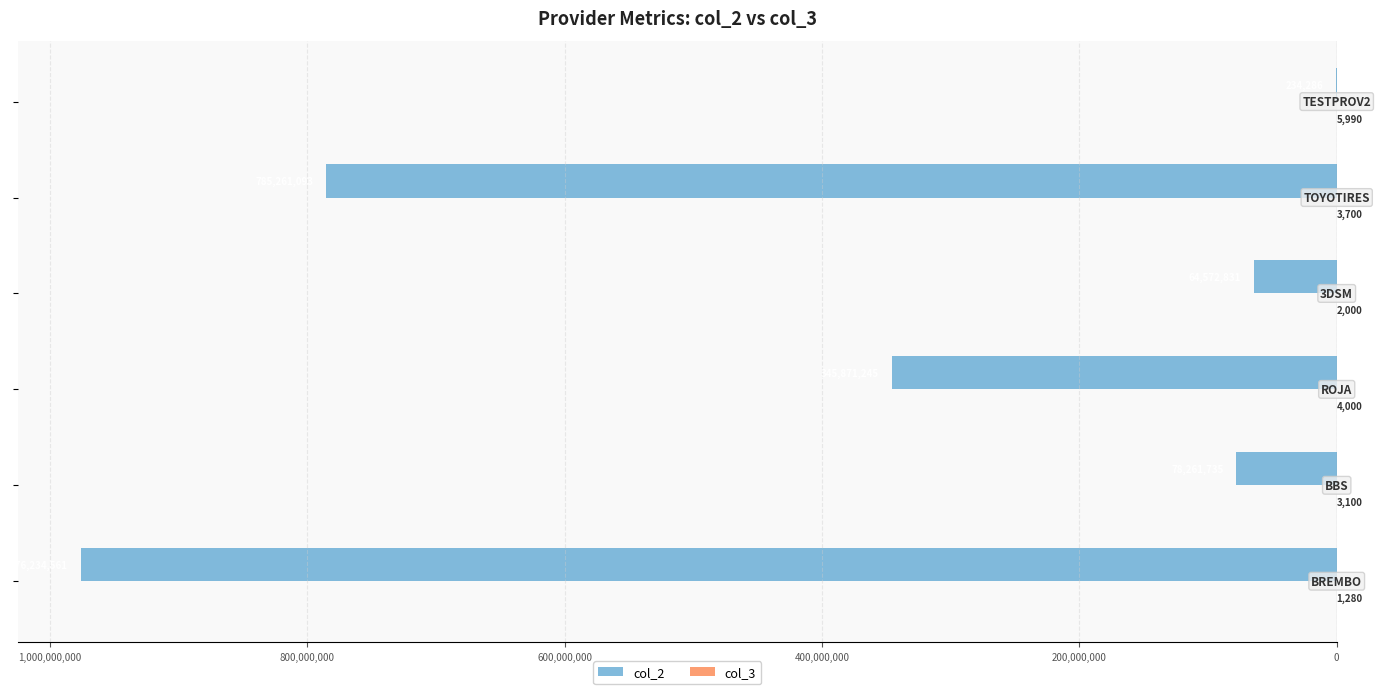

What is the difference between the maximum and minimum values in the col_3 series?

4710